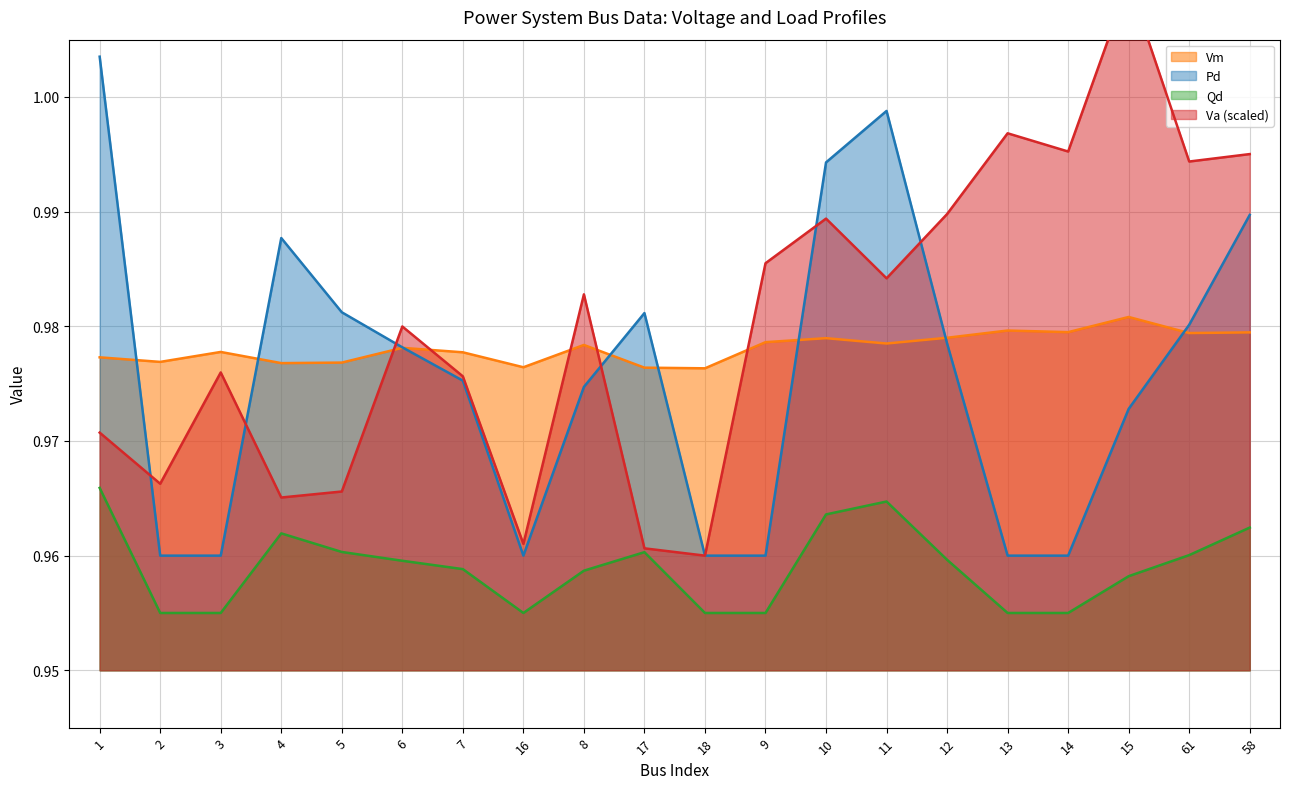

What is the label of the 5th point from the right?

13